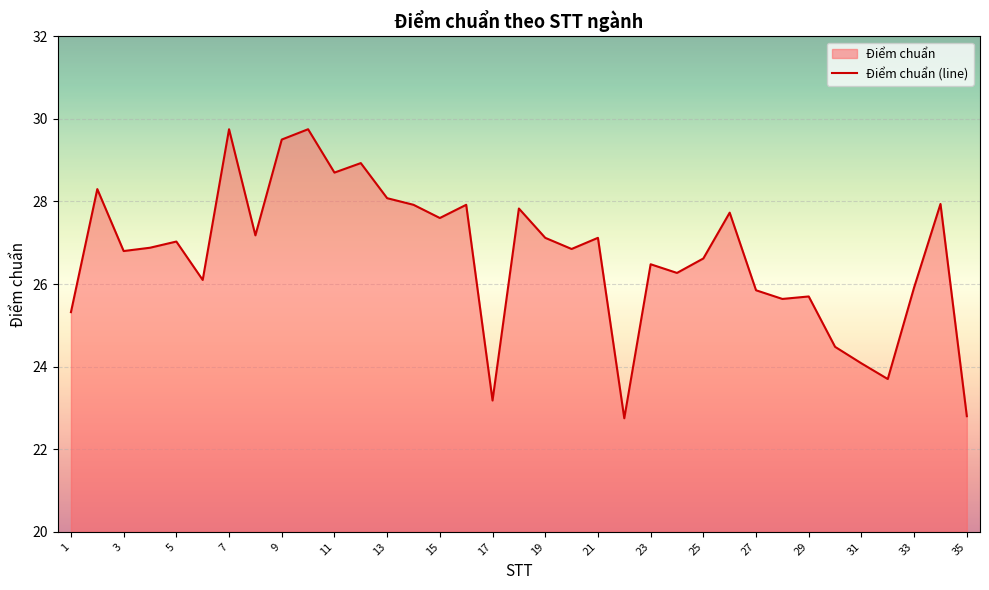

What is the maximum value shown in the chart?

29.8